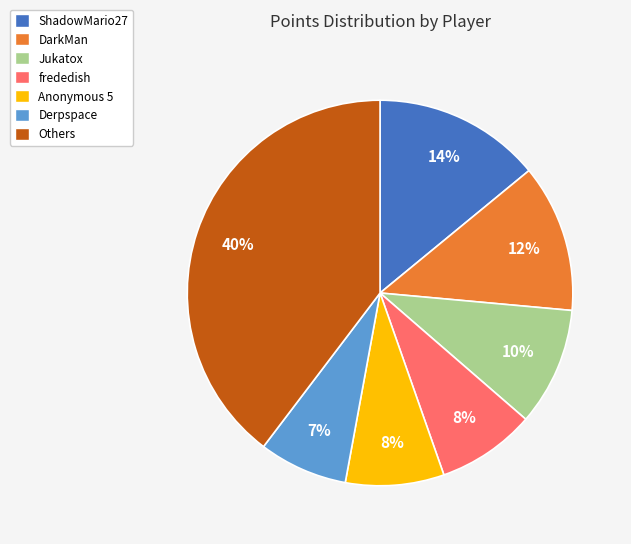

How many slices are in this pie chart?

7